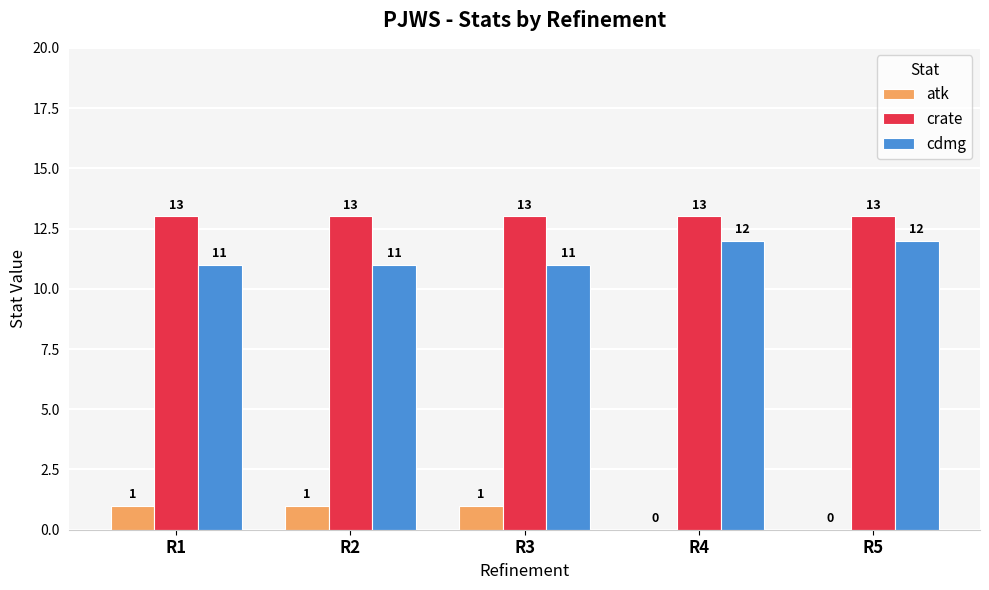

Read the cdmg value at R2.

11